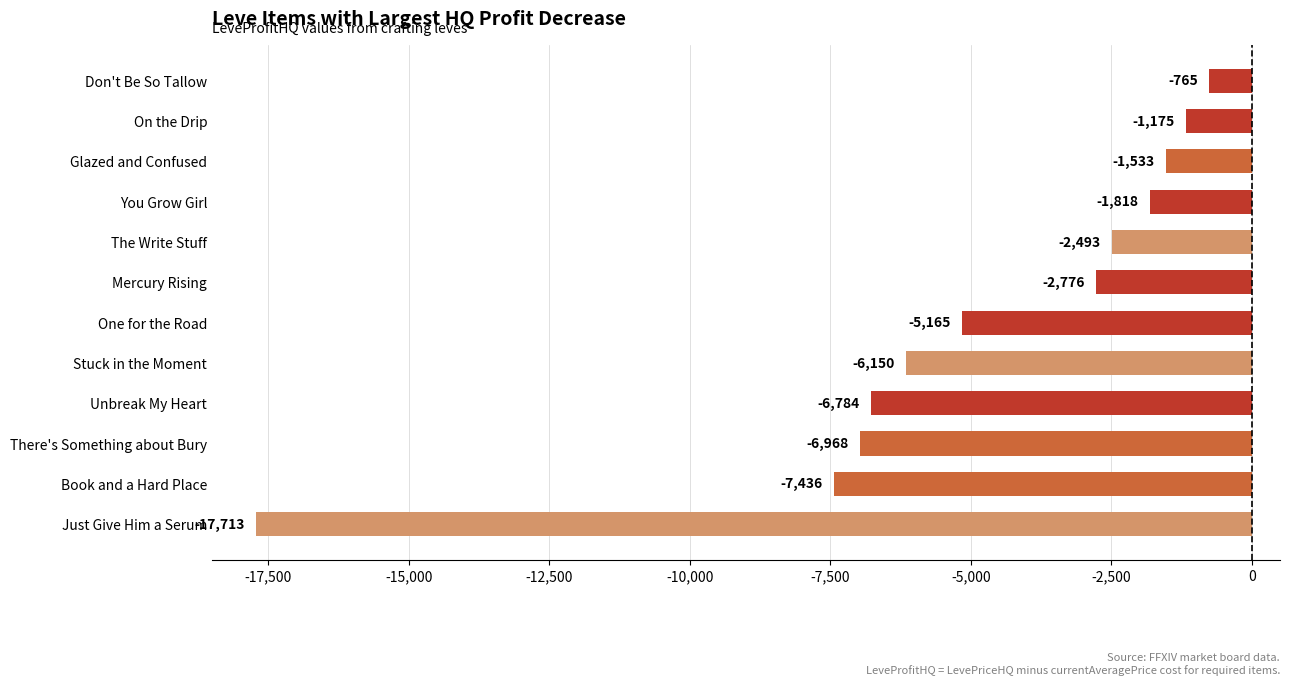

The chart shows a value of -9838.7 at There's Something about Bury. True or false?

False